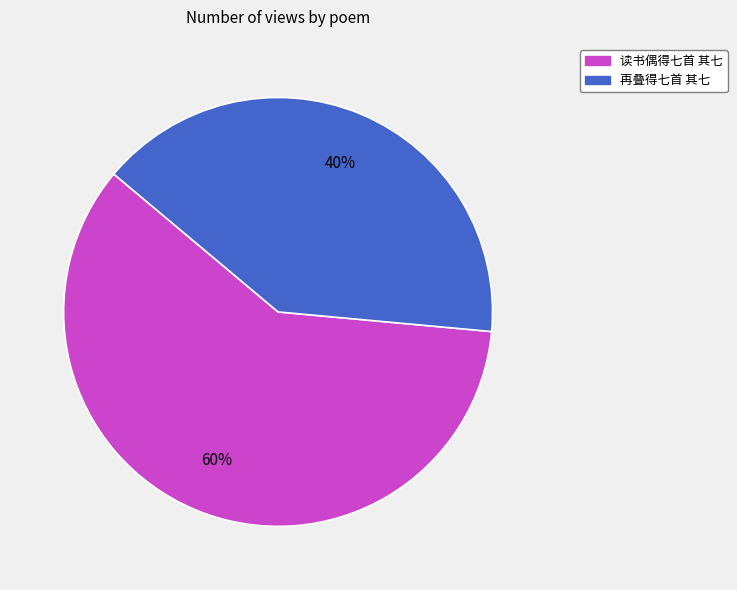

Rank the categories by value from lowest to highest.

再叠得七首 其七, 读书偶得七首 其七